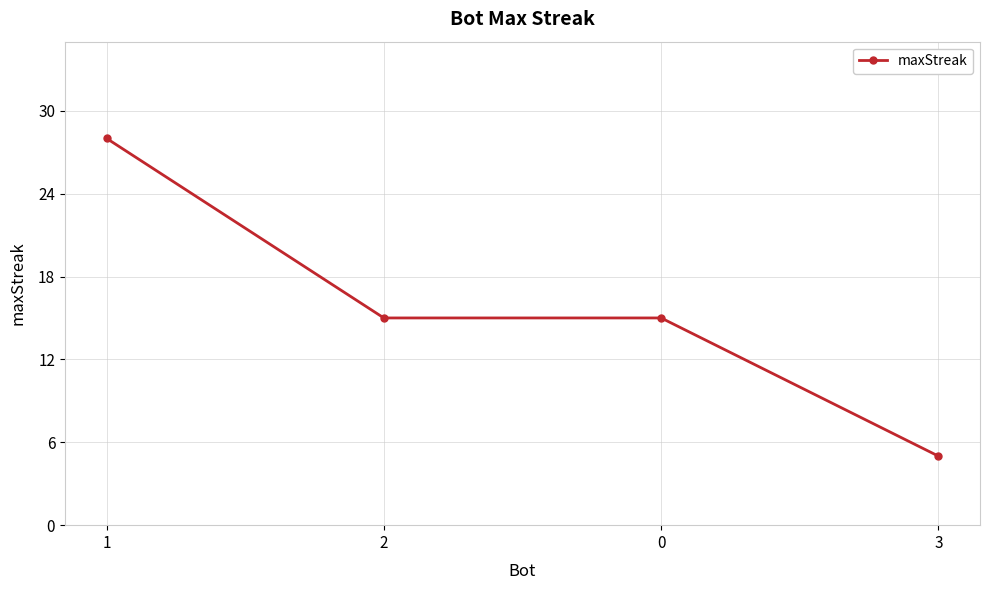

Count the values in the range 15 to 28.

3